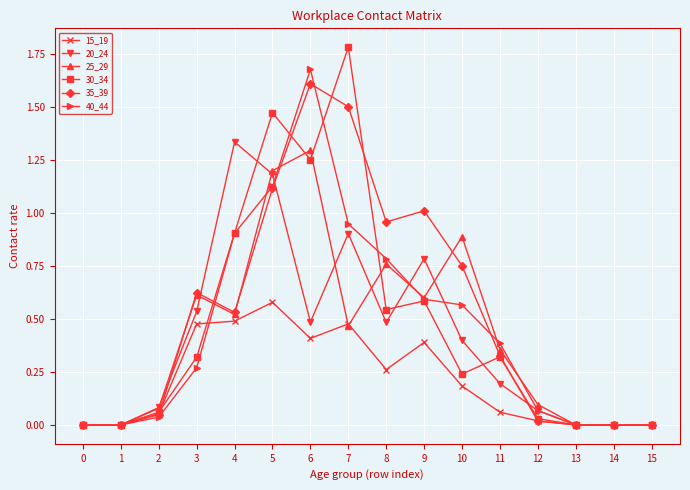

True or false: 15_19 has more than 0 points higher than both neighbors.

True